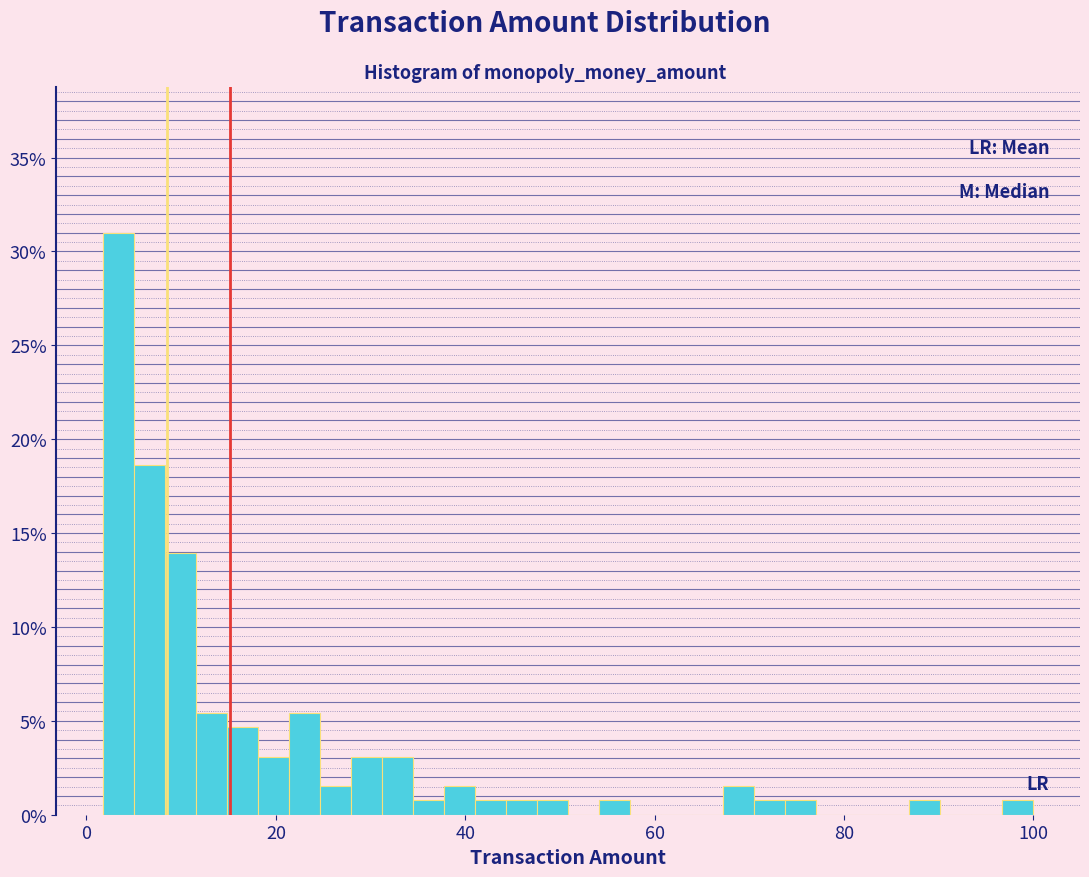

Read against the x-axis, roughly where is the centre of the tallest bar?

4